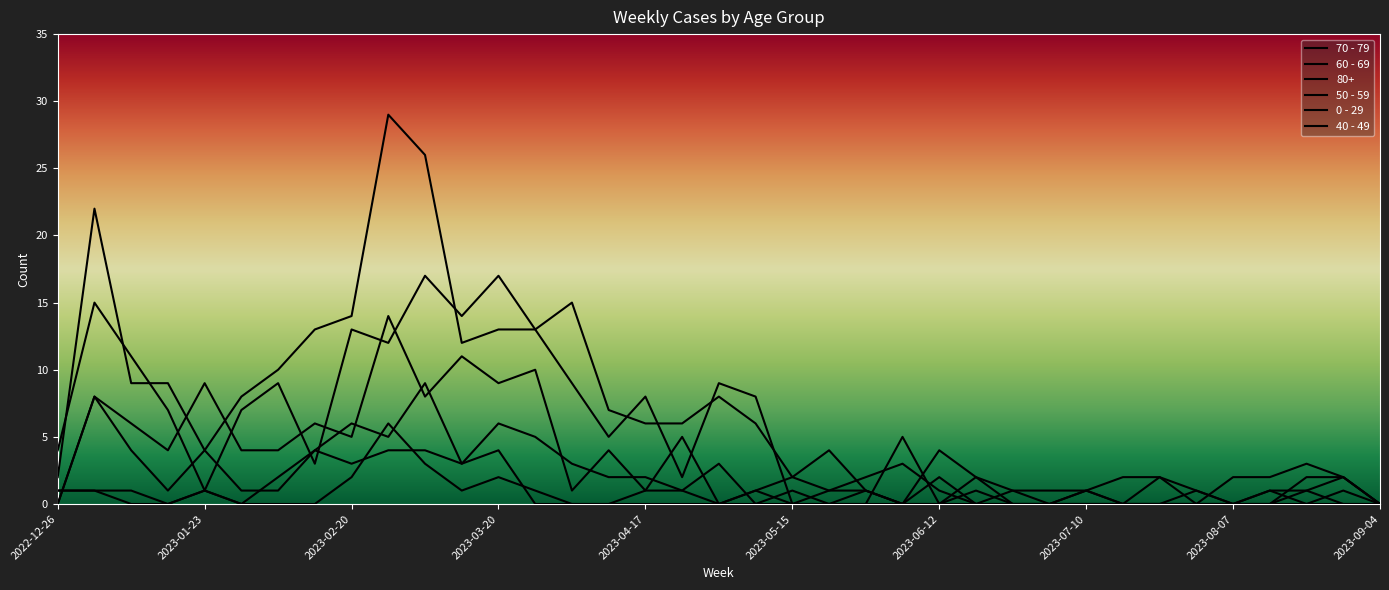

Does the chart display data point markers on the line(s)?

No